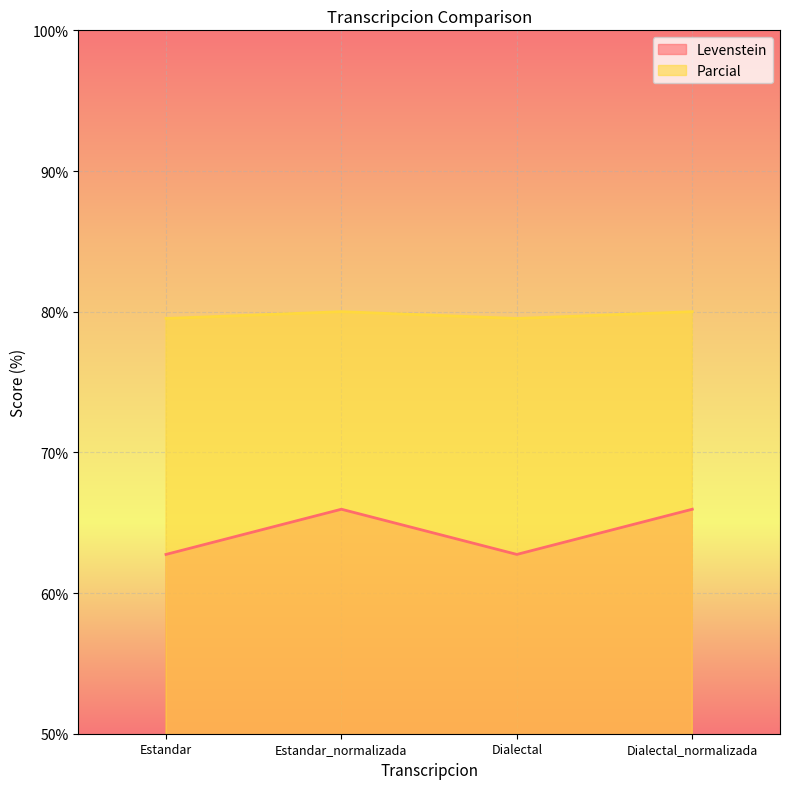

Between Estandar_normalizada and Dialectal, which series saw the biggest shift?

Levenstein